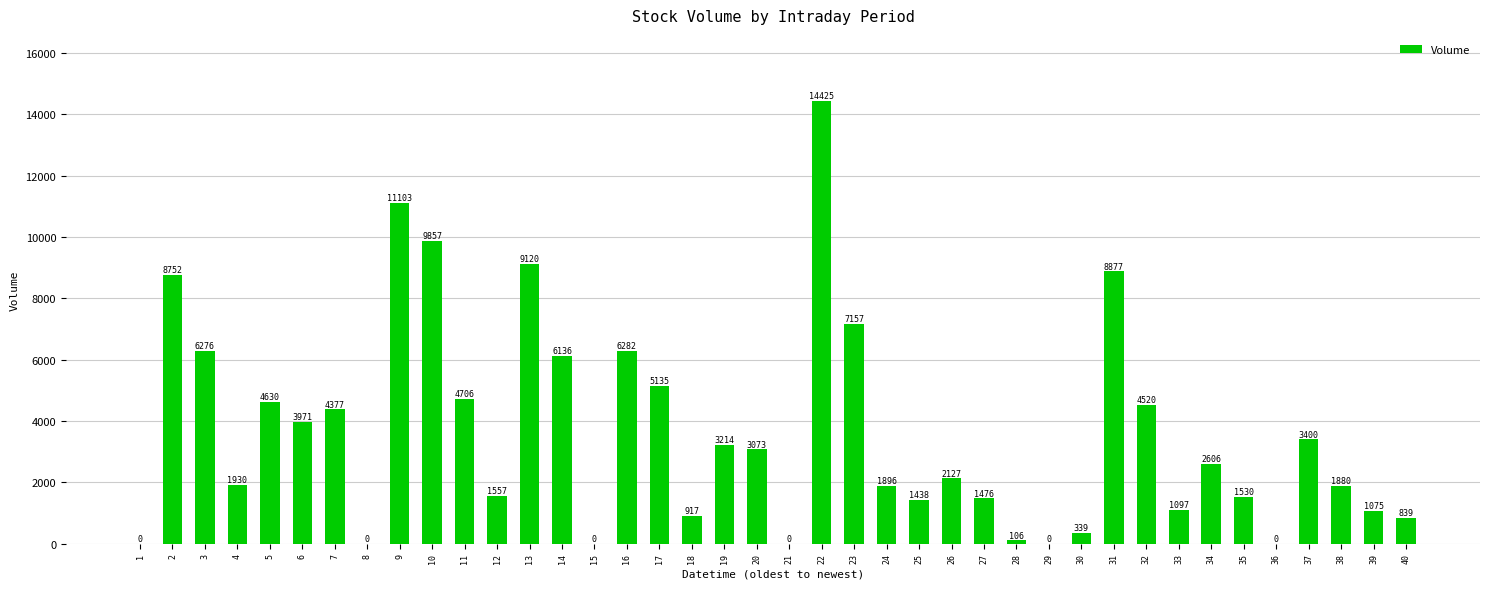

What is the sum of the values at 10 and 16?

16139